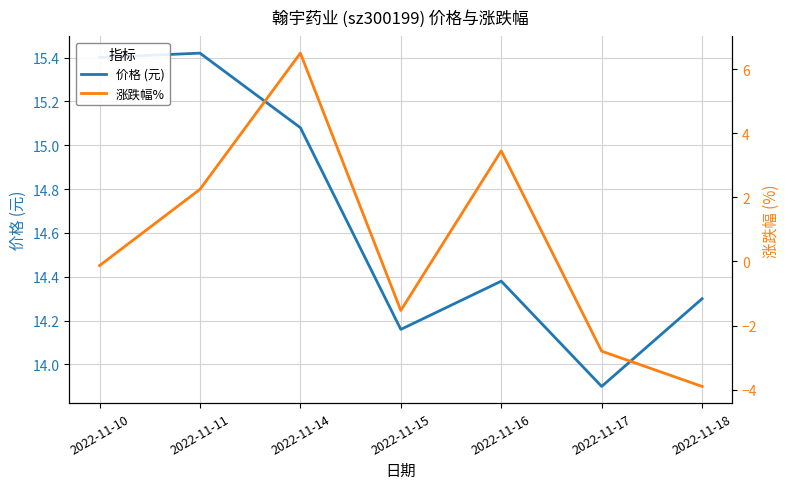

At which label does 涨跌幅% reach its minimum?

2022-11-18